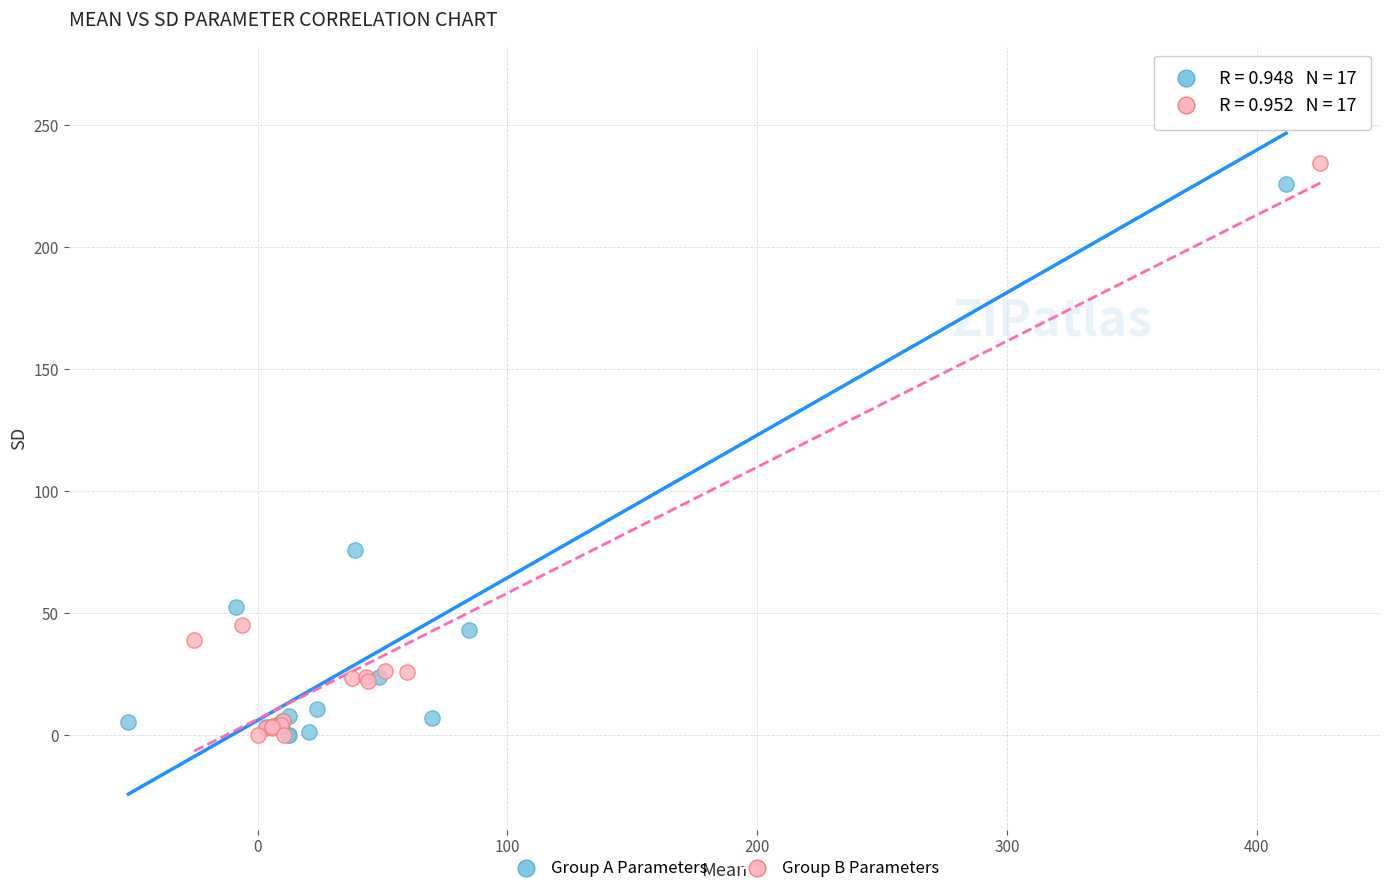

Which series reaches the maximum Y coordinate?

Group A Parameters